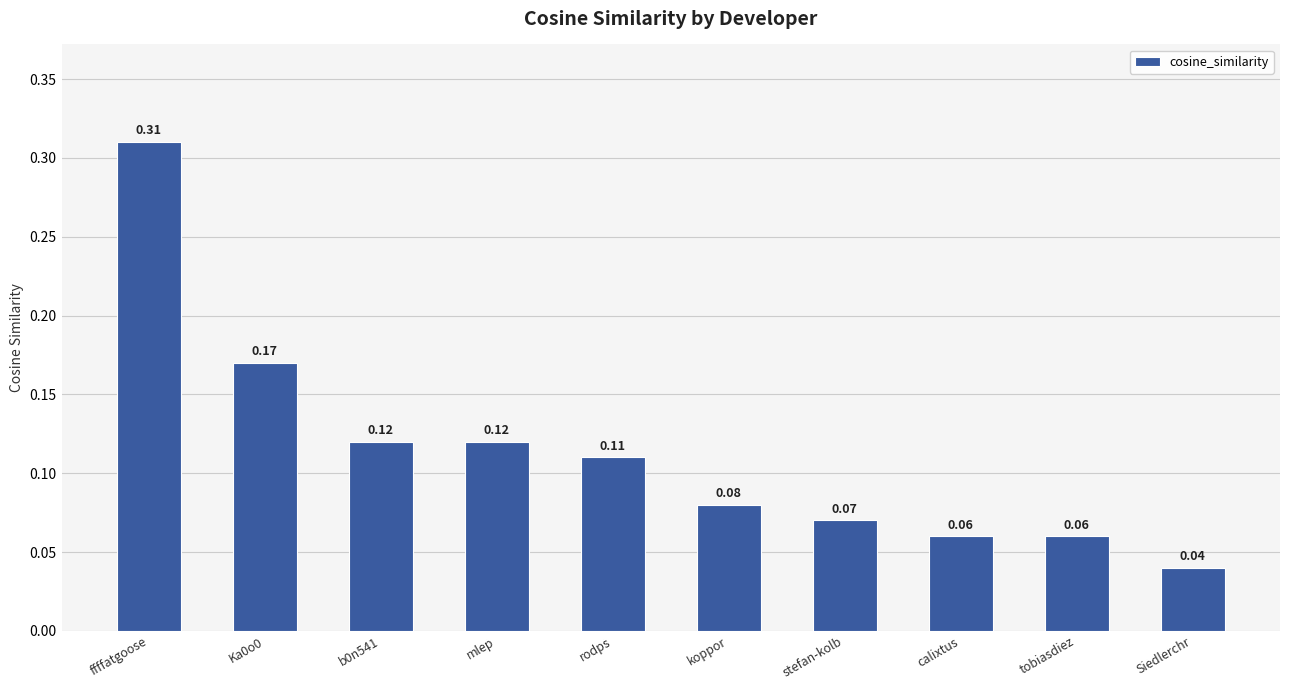

True or false: the data shows 0.2 at mlep.

False